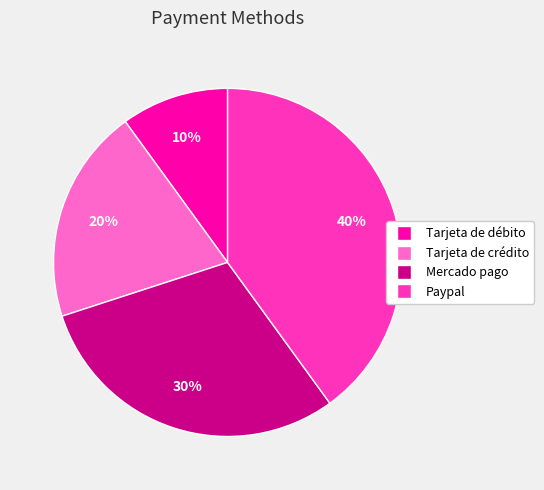

Which slice is the largest?

Paypal